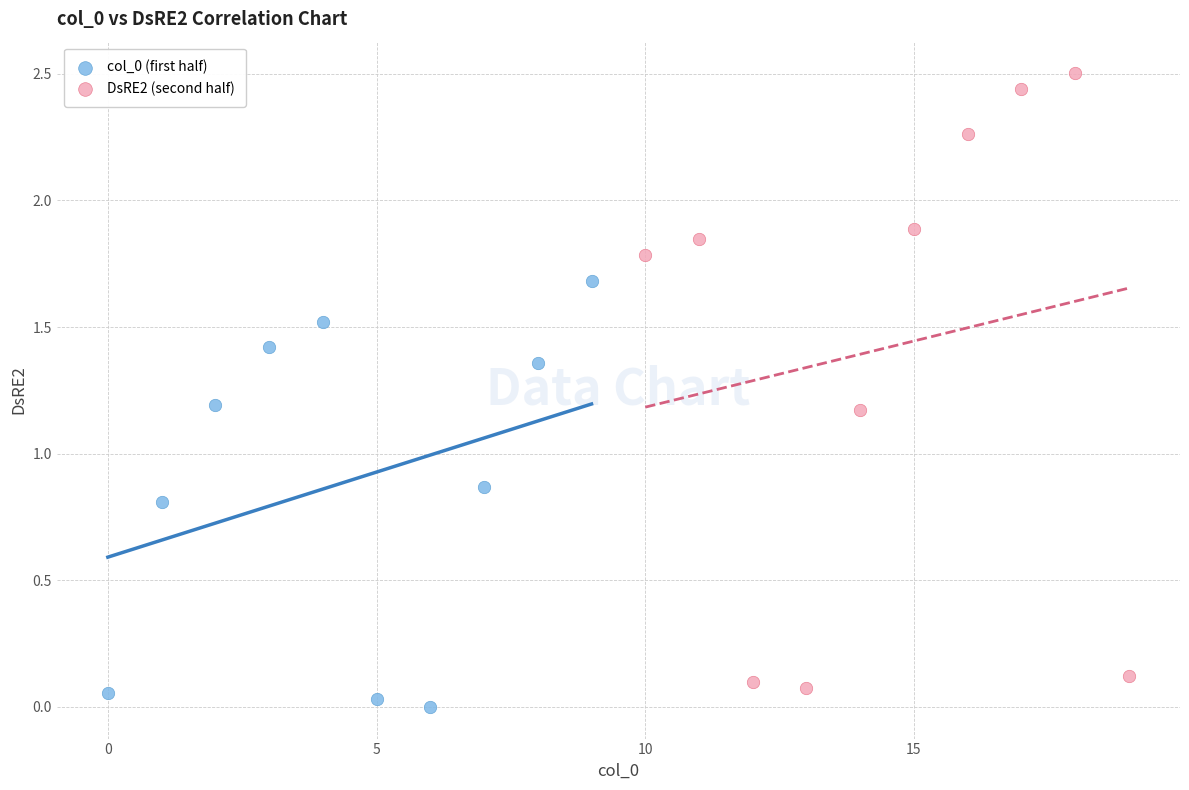

Which series contains the highest Y value?

DsRE2 (second half)